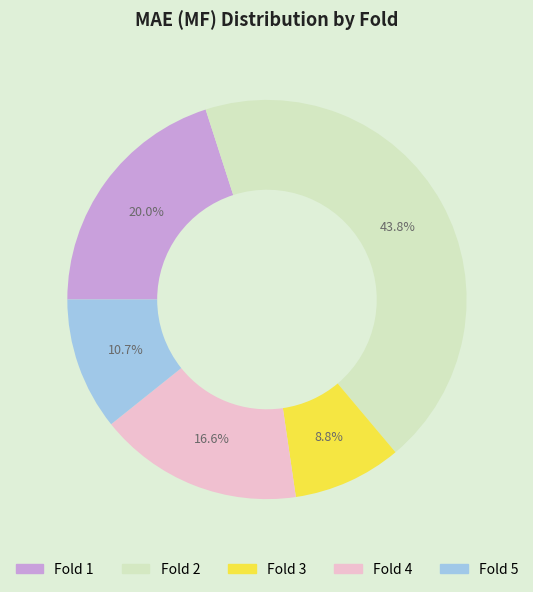

Does any single category account for the majority?

No